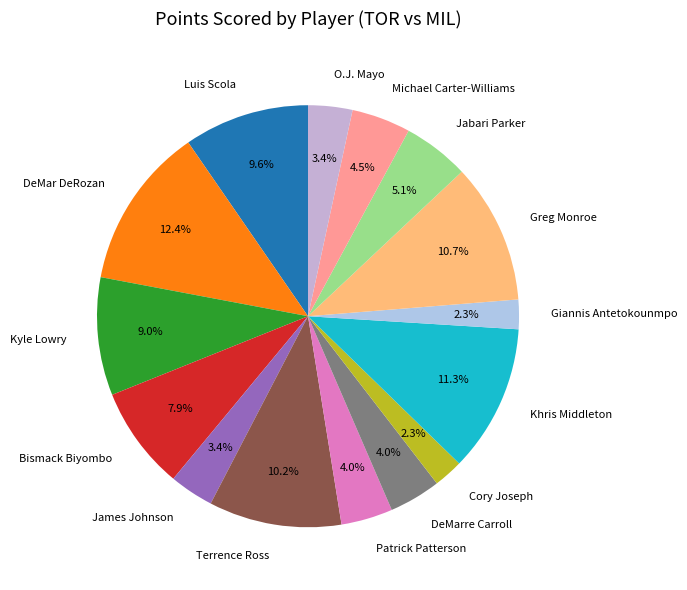

Is there any slice that represents more than half of the pie?

No